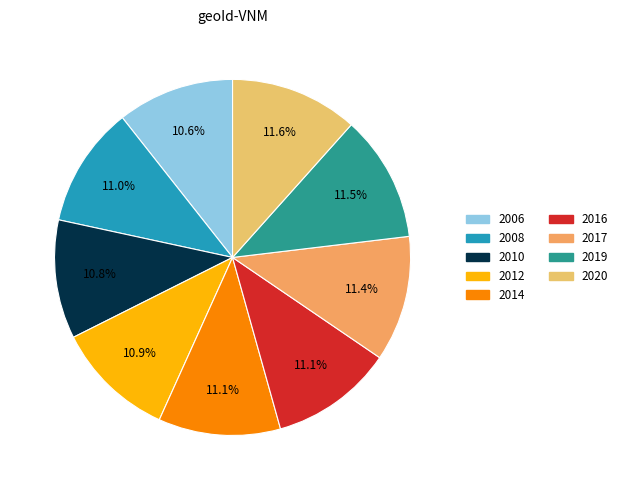

True or false: 2020 accounts for 12% of the total.

True